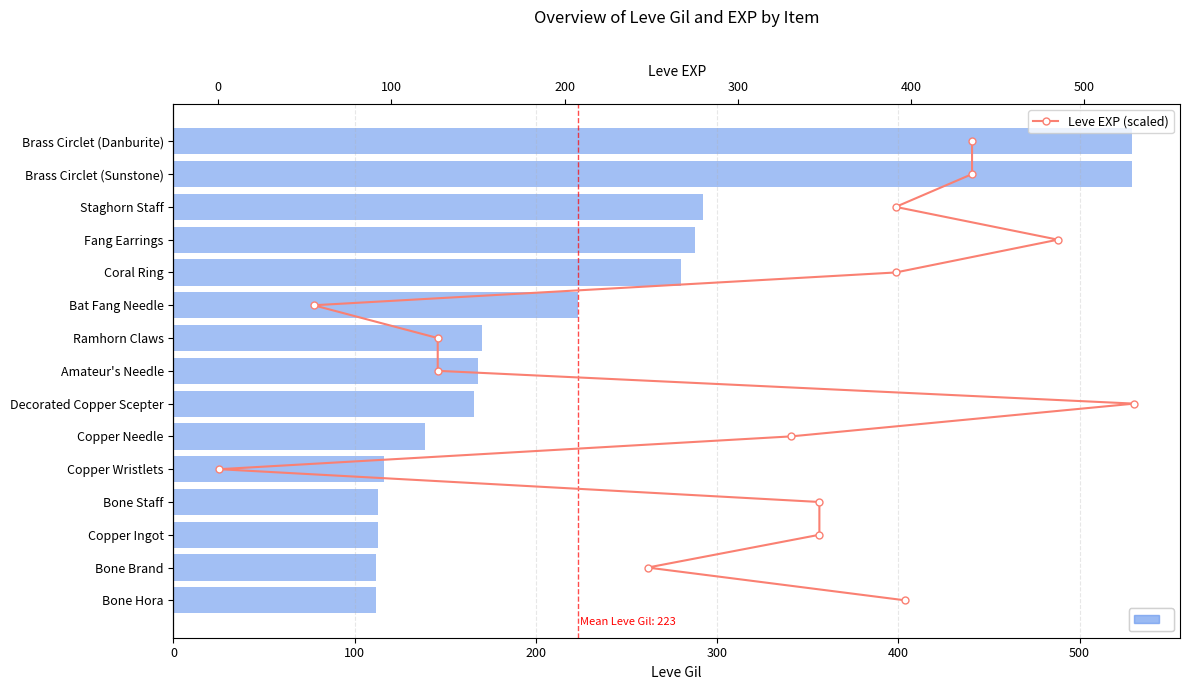

Read the Leve Gil value at Bone Hora, to the nearest 5.

110